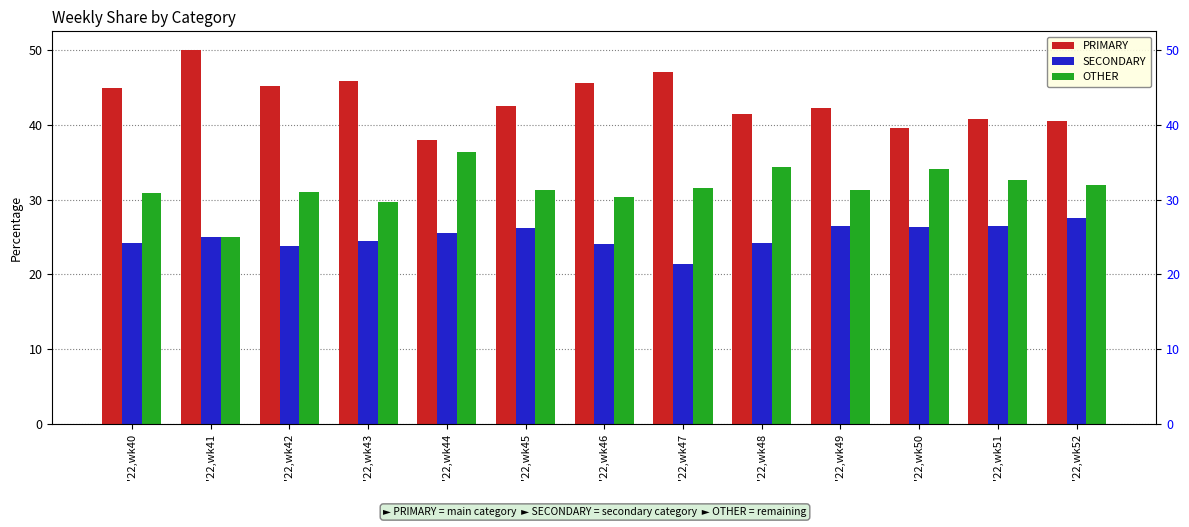

What is the sum of all SECONDARY values?

325.9